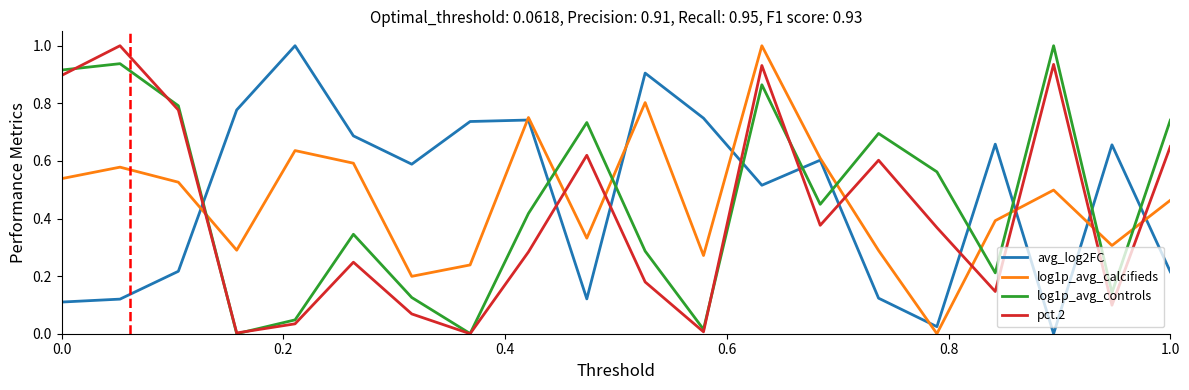

Is this an area chart (filled region under the line)?

No